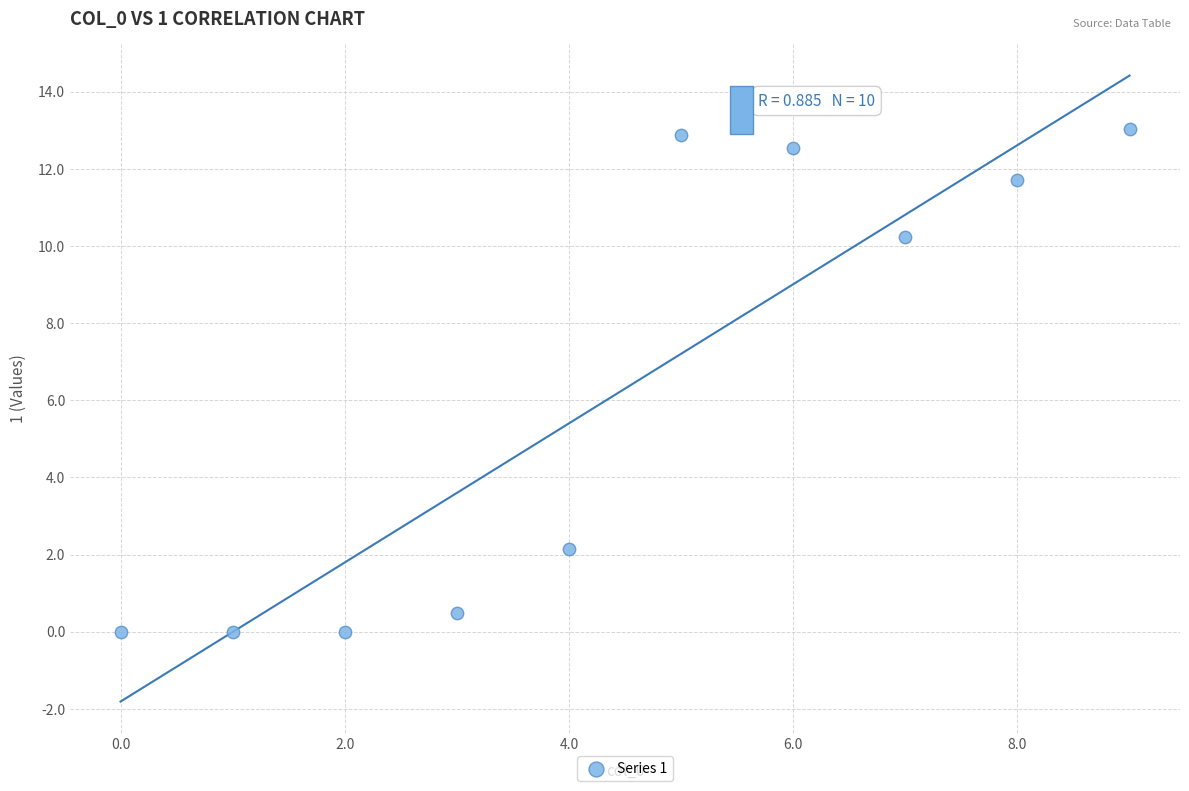

What Y value in the scatter plot is closest to 6?

2.1